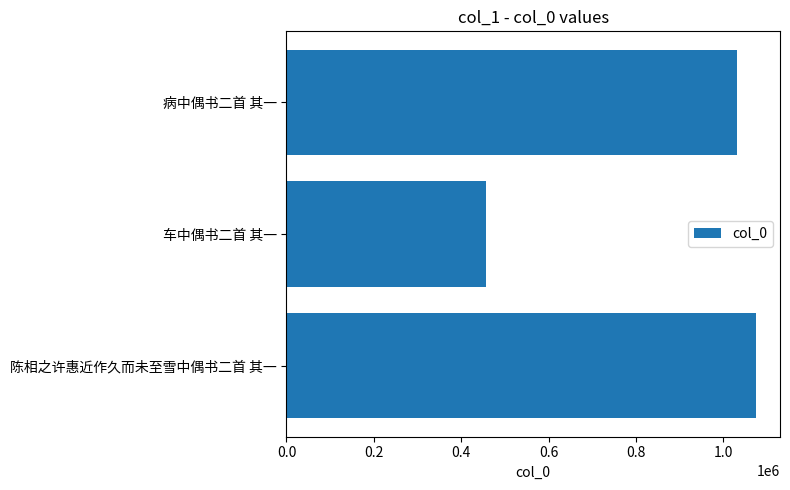

Rank the categories by value from lowest to highest.

车中偶书二首 其一, 病中偶书二首 其一, 陈相之许惠近作久而未至雪中偶书二首 其一